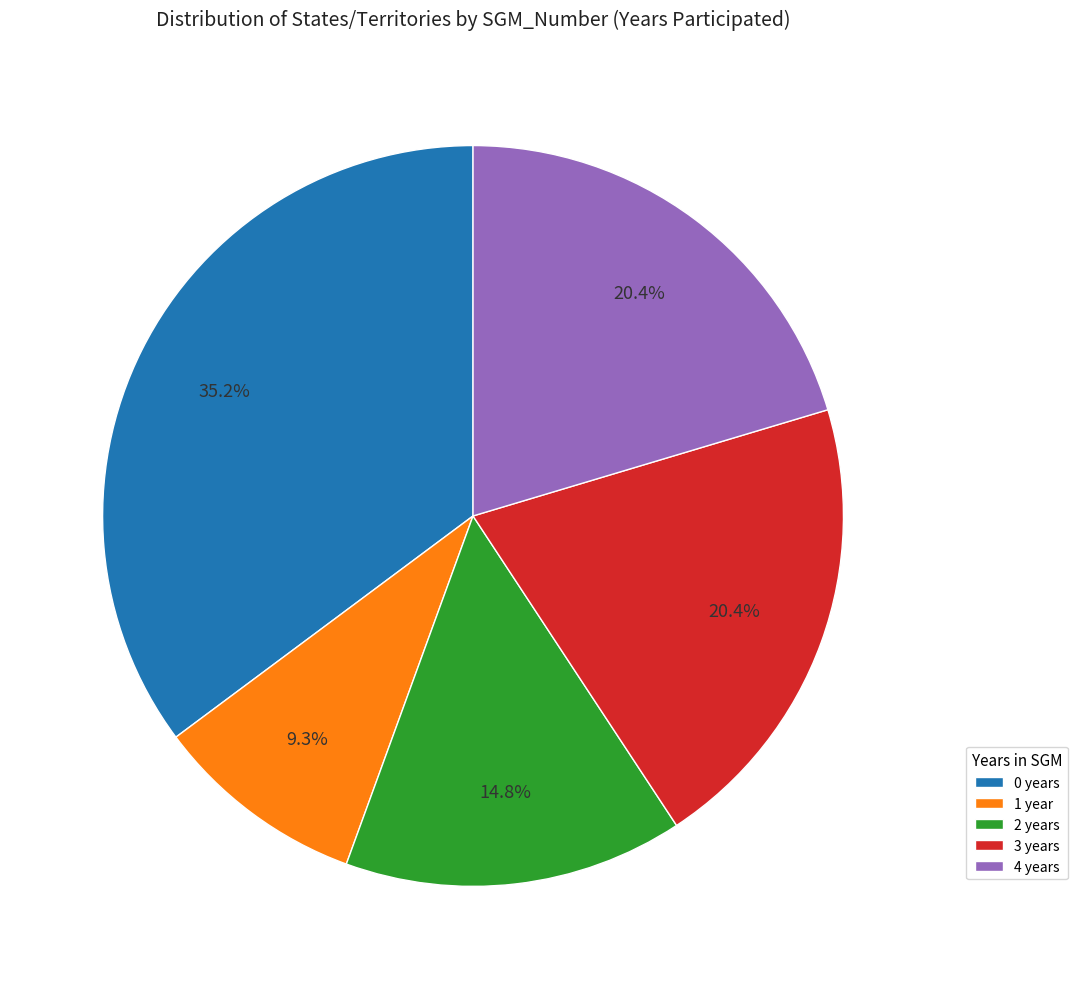

Which slice is the largest?

0 years